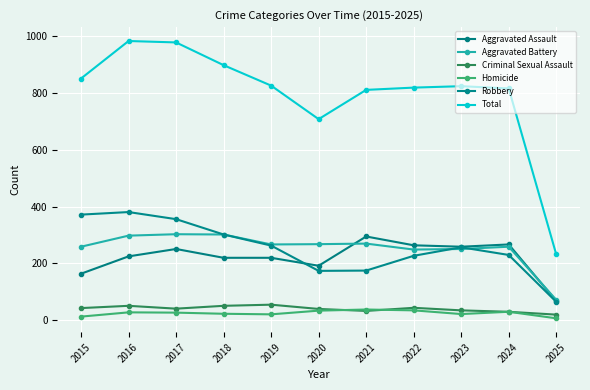

True or false: Homicide has more than 0 points higher than both neighbors.

True